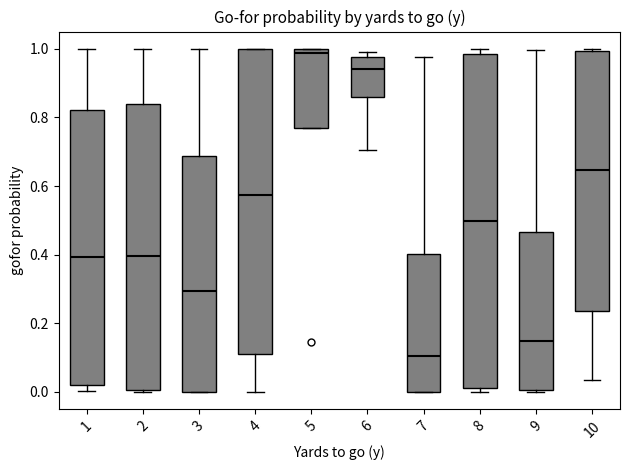

Comparing the boxes themselves (not the whiskers), which one is the tallest?

8